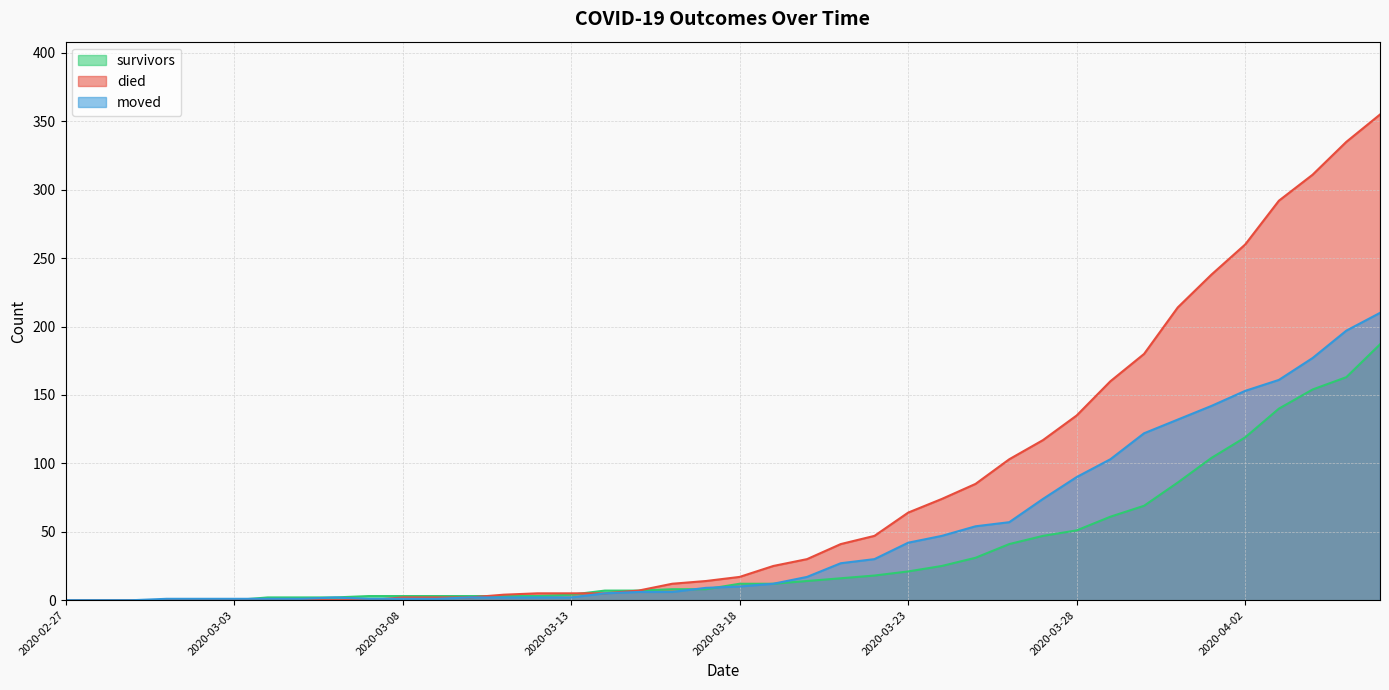

What is the total value across all series at 2020-03-28?

276